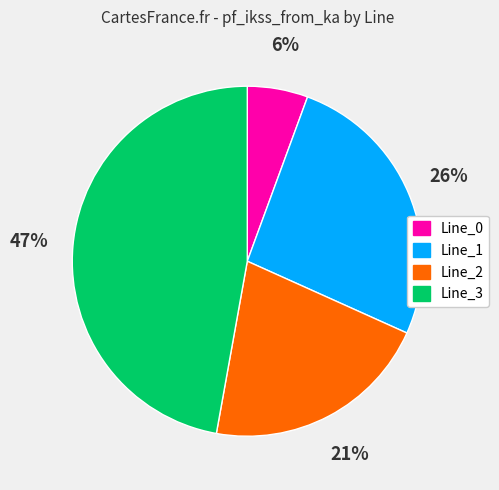

What is the smallest slice in the pie chart?

Line_0